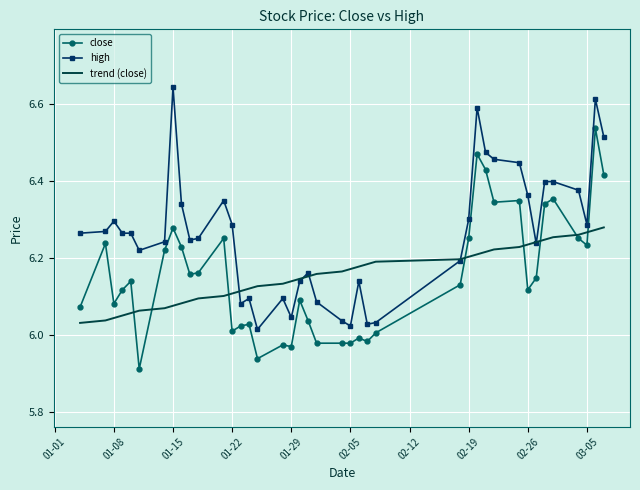

List the series in order of their peak value, highest first.

high, close, trend (close)